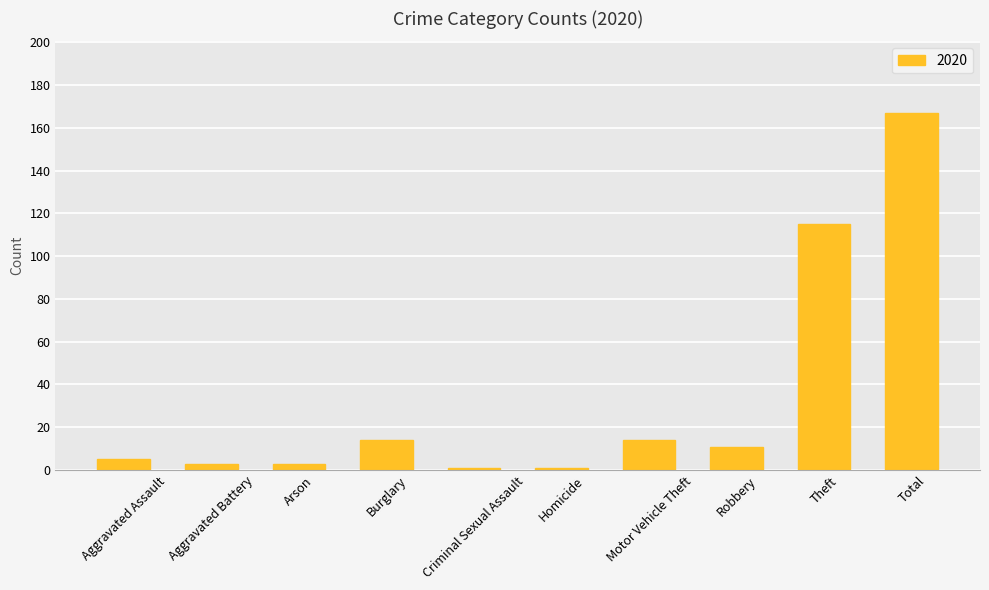

Reading right to left, extract all data points from this chart.

Total=167	Theft=115	Robbery=11	Motor Vehicle Theft=14	Homicide=1	Criminal Sexual Assault=1	Burglary=14	Arson=3	Aggravated Battery=3	Aggravated Assault=5